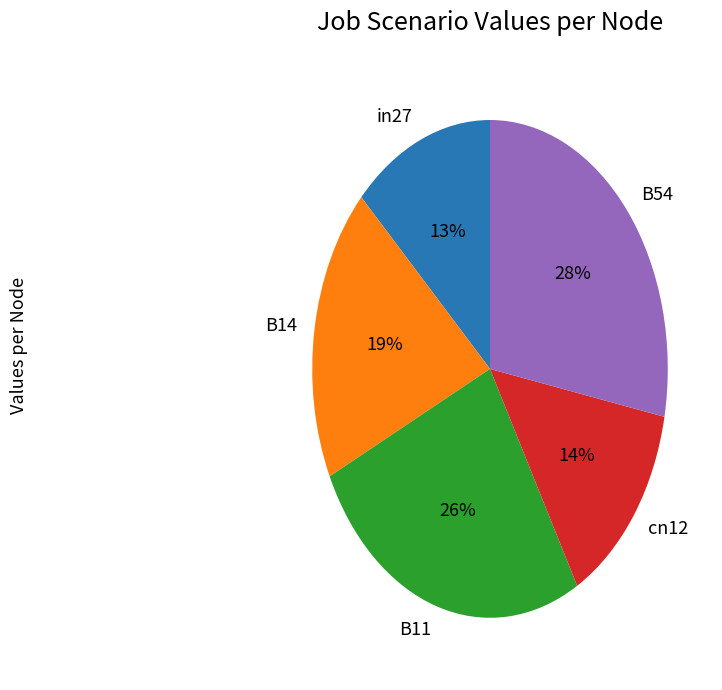

Is there any slice that represents more than half of the pie?

No